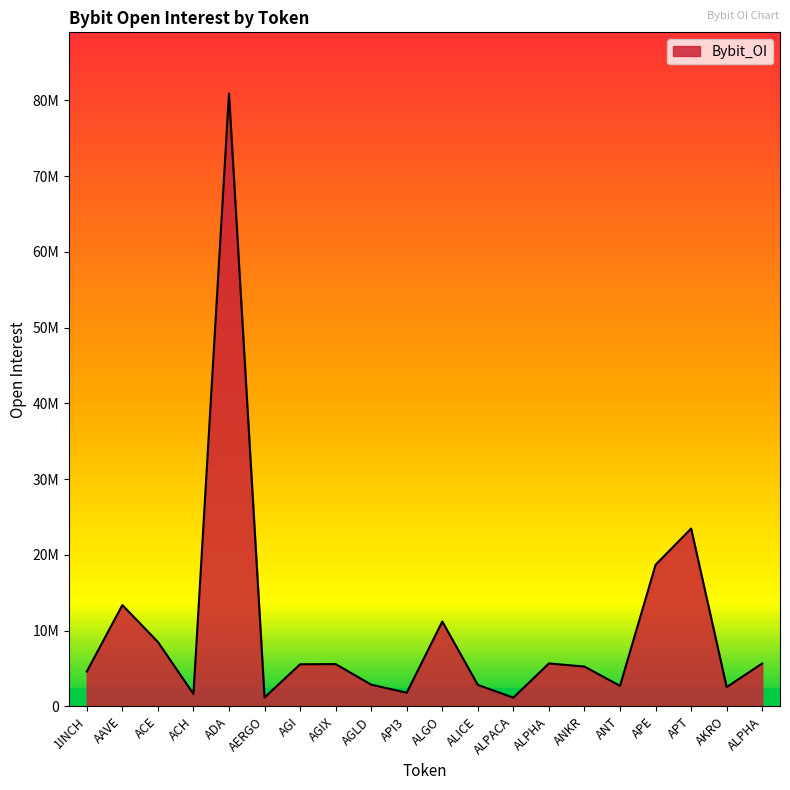

At which label does the data first exceed 5555490?

AAVE